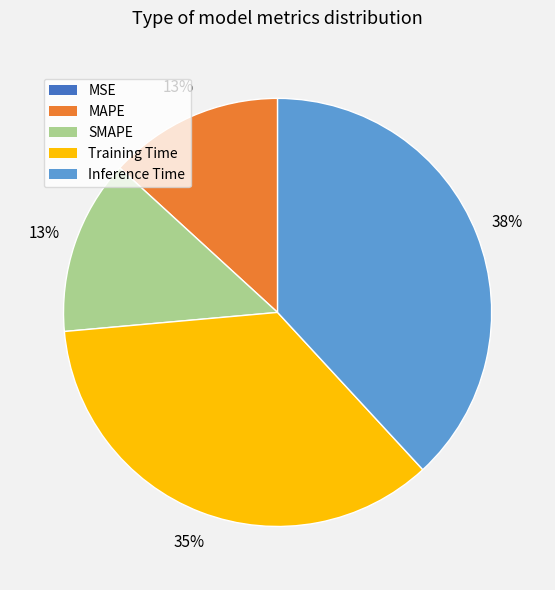

Is there any slice that represents more than half of the pie?

No